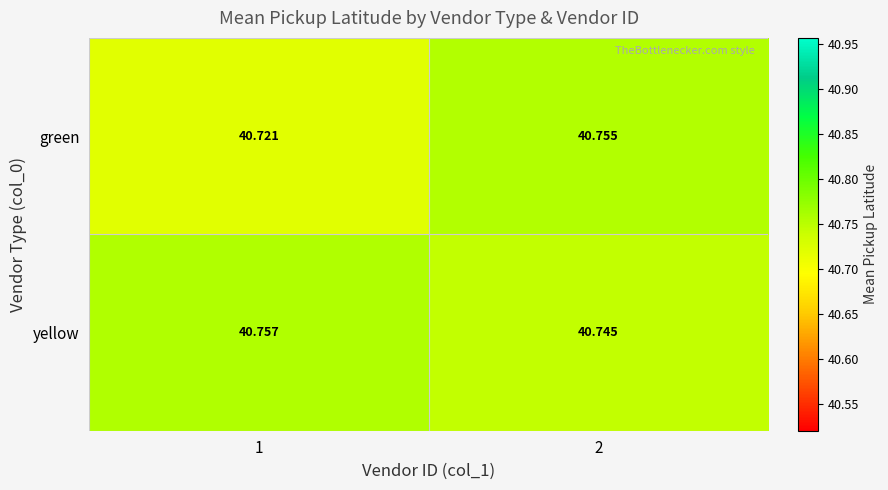

List the series in order of their overall mean, highest first.

yellow, green